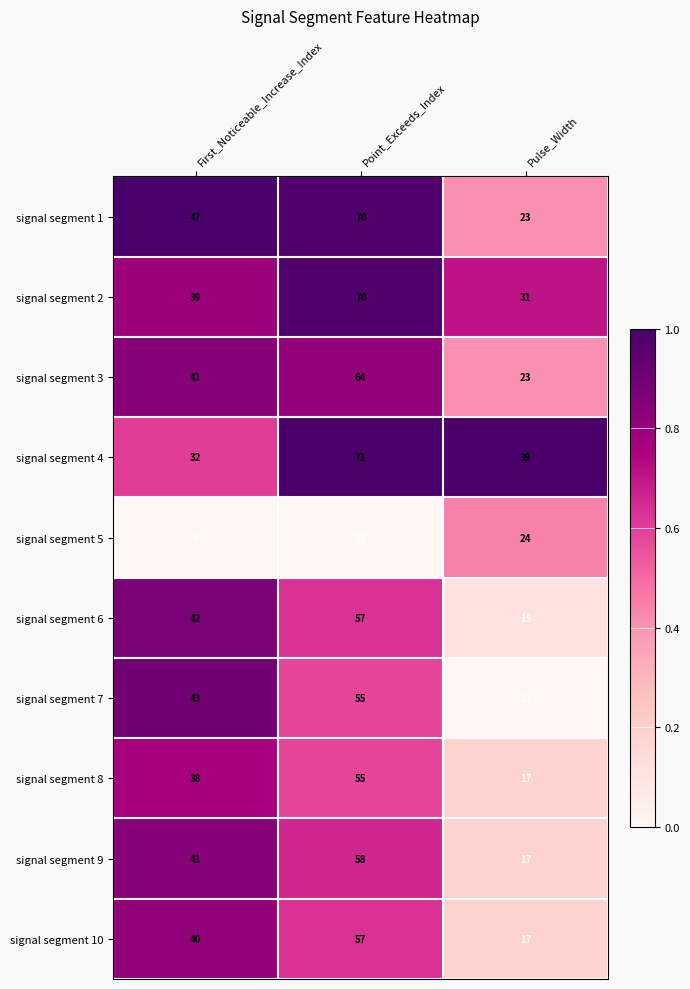

The signal segment 6 series shows 5 at Pulse_Width. True or false?

False